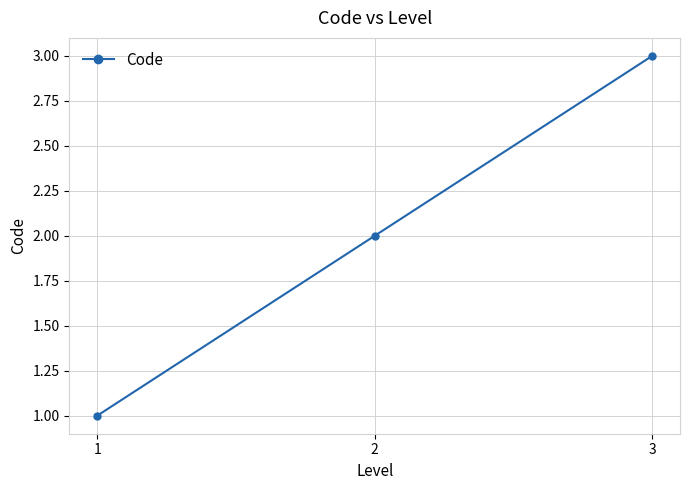

Is this an area chart (filled region under the line)?

No